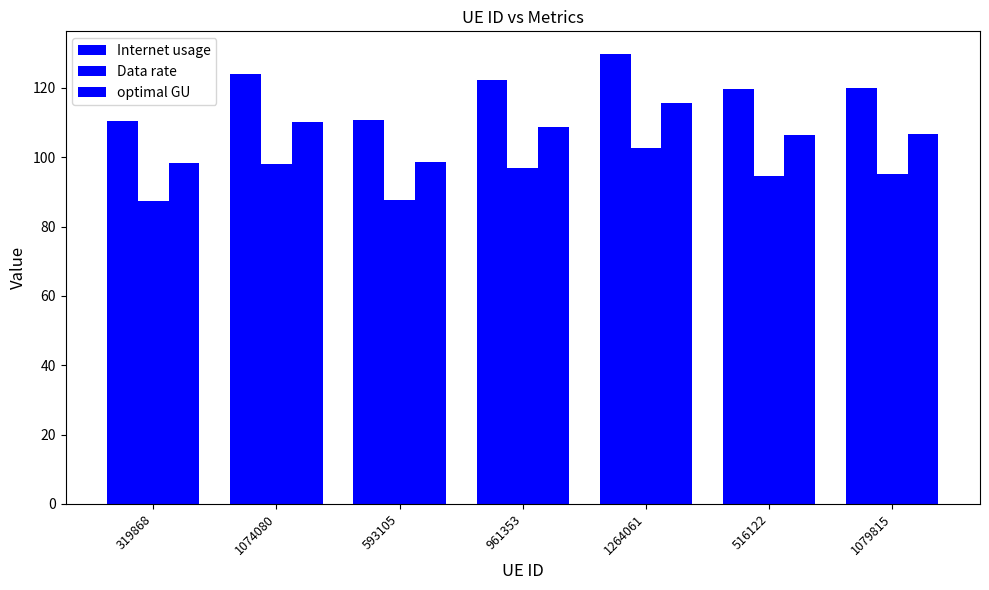

What is the maximum value shown in the chart?

129.8